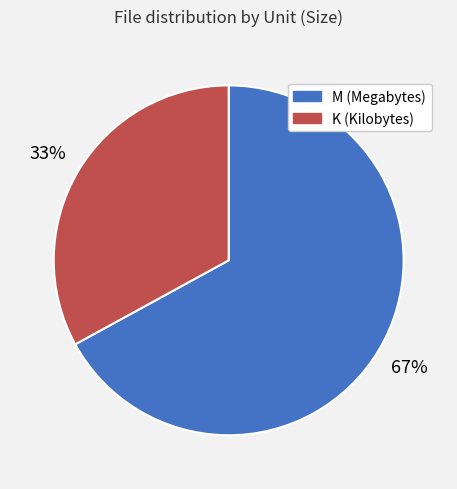

Do K (Kilobytes) and M (Megabytes) together represent more than half of the pie?

Yes